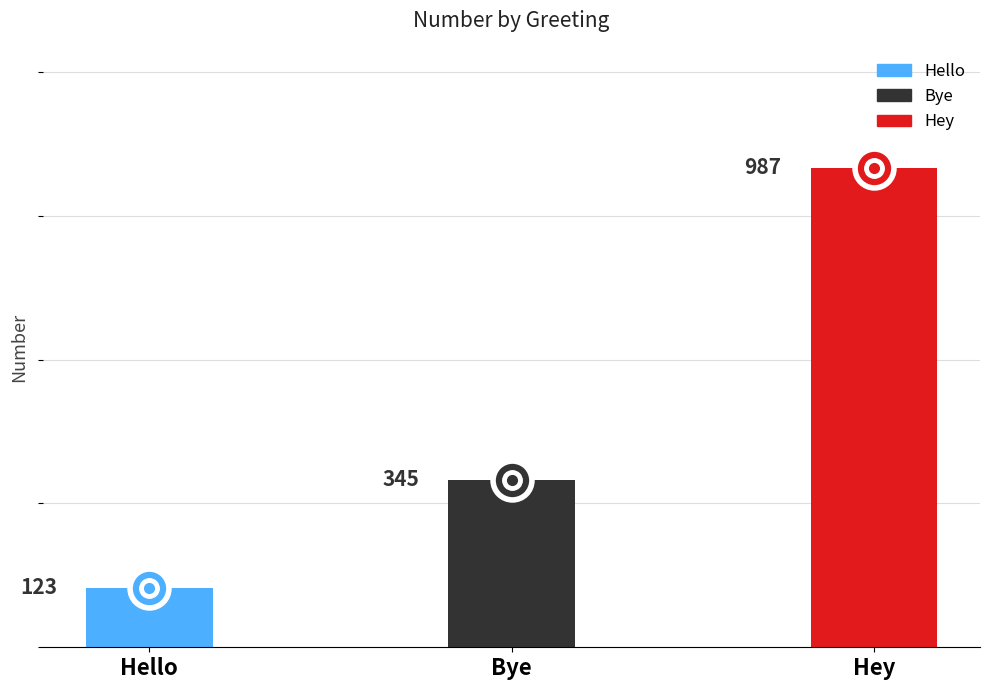

What is the label of the 2nd bar from the right?

Bye